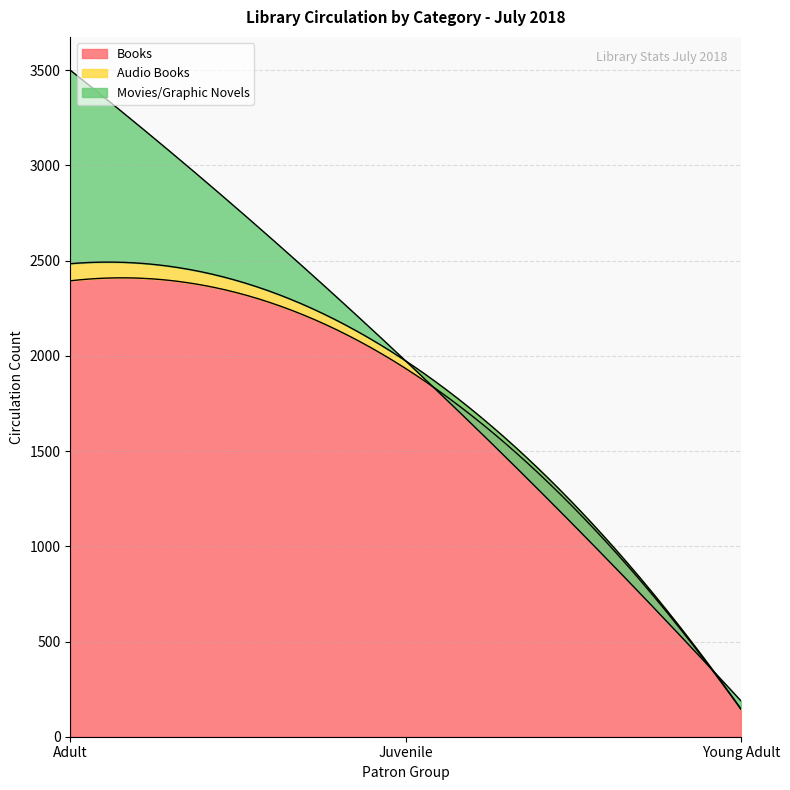

How many lines are shown in the chart?

3